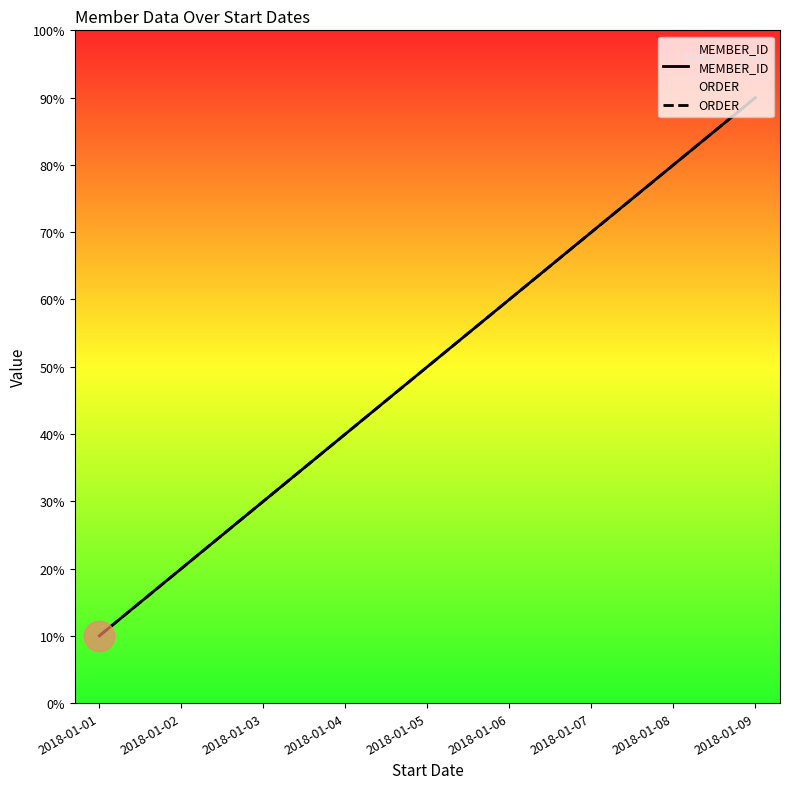

At how many categories does at least one series exceed 7?

2